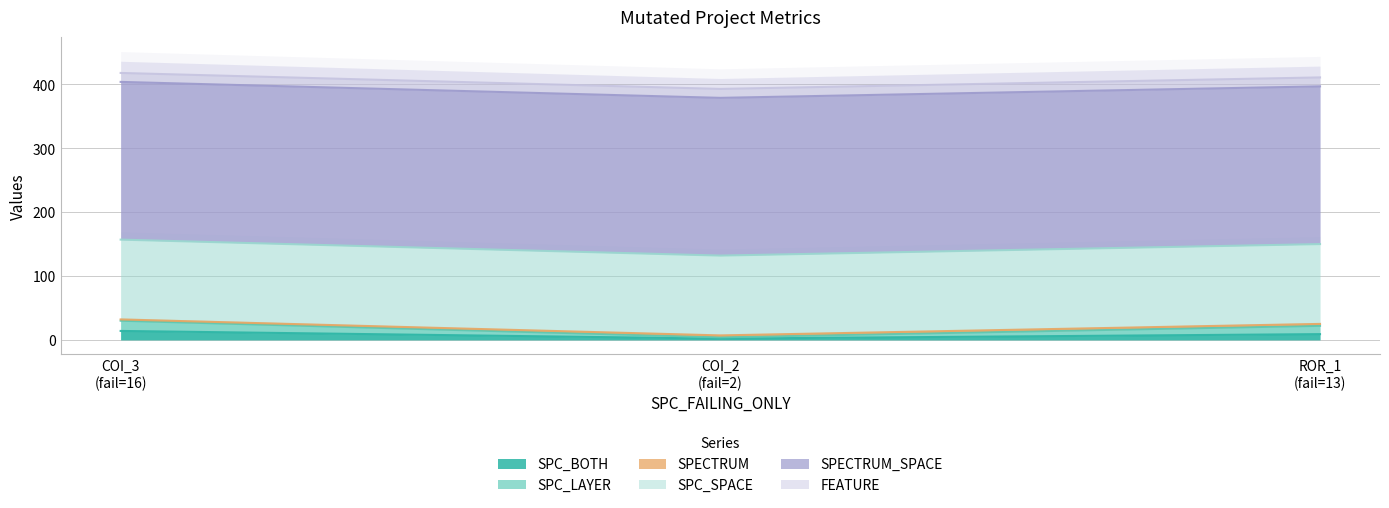

Does the chart display data point markers on the line(s)?

No